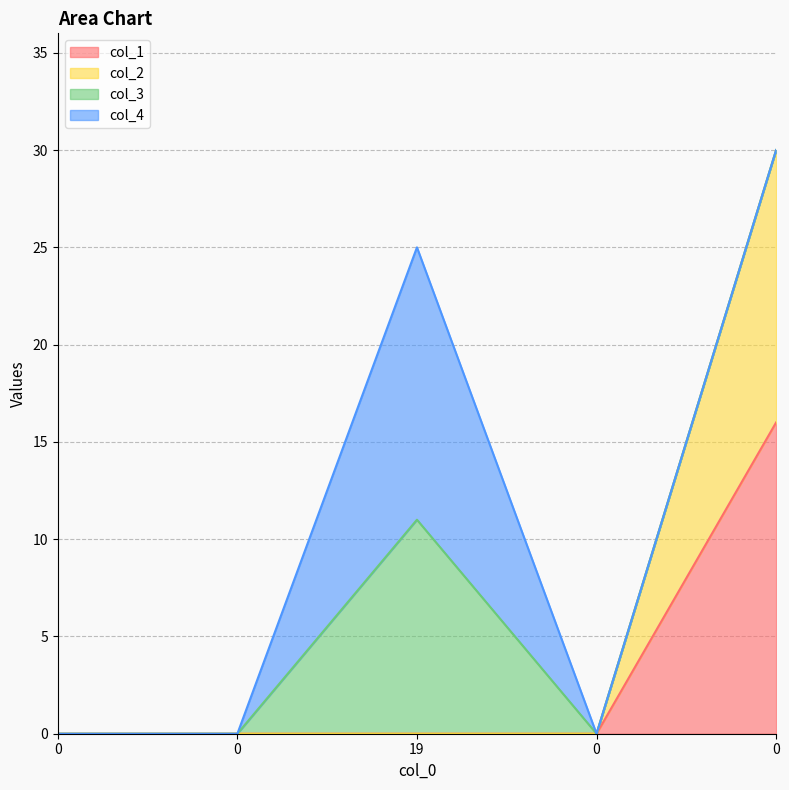

List the labels in order of col_1 value, largest first.

0, 0, 0, 19, 0